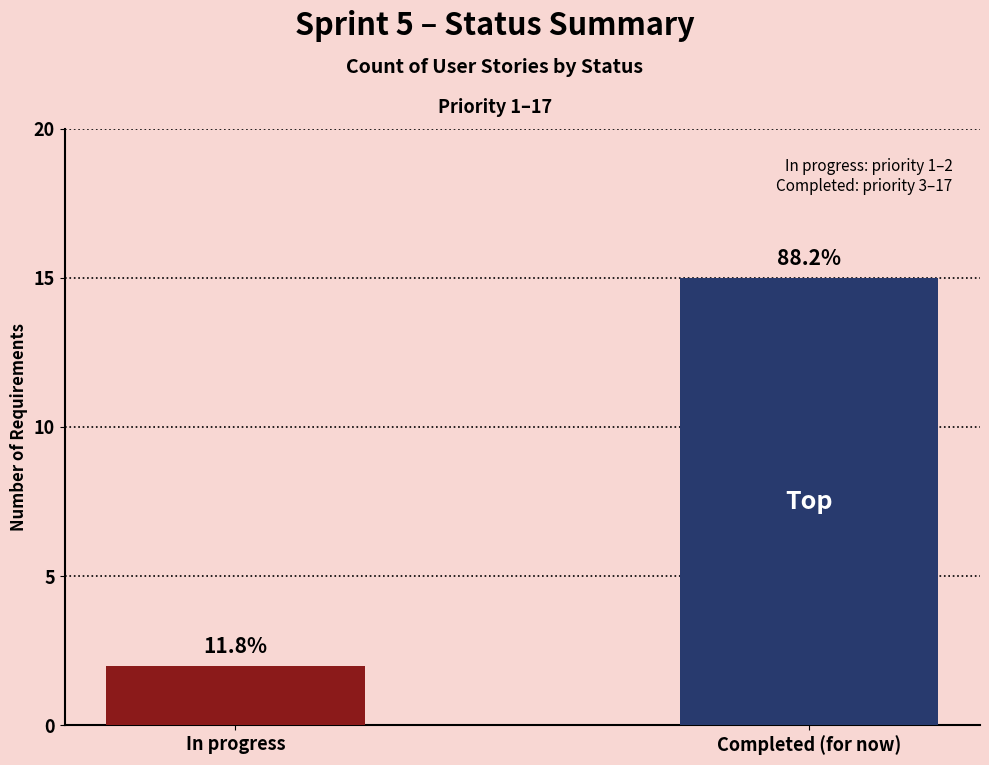

How many bars are there in total?

2